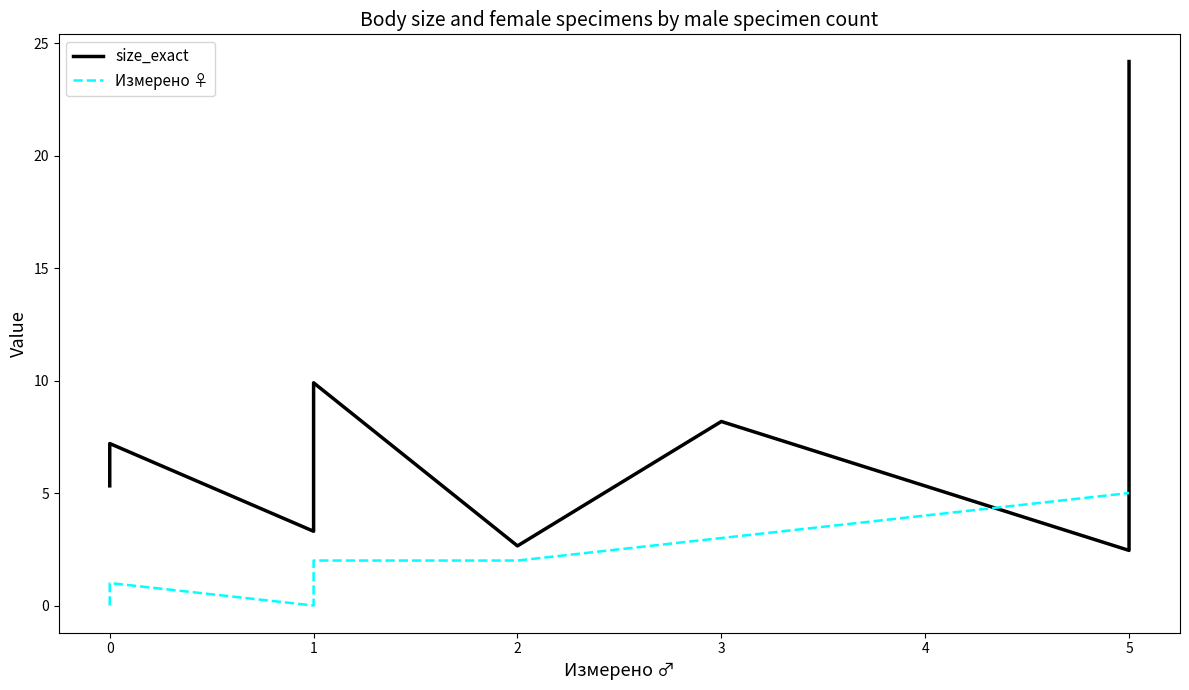

What are all the series names shown in the legend?

size_exact, Измерено ♀